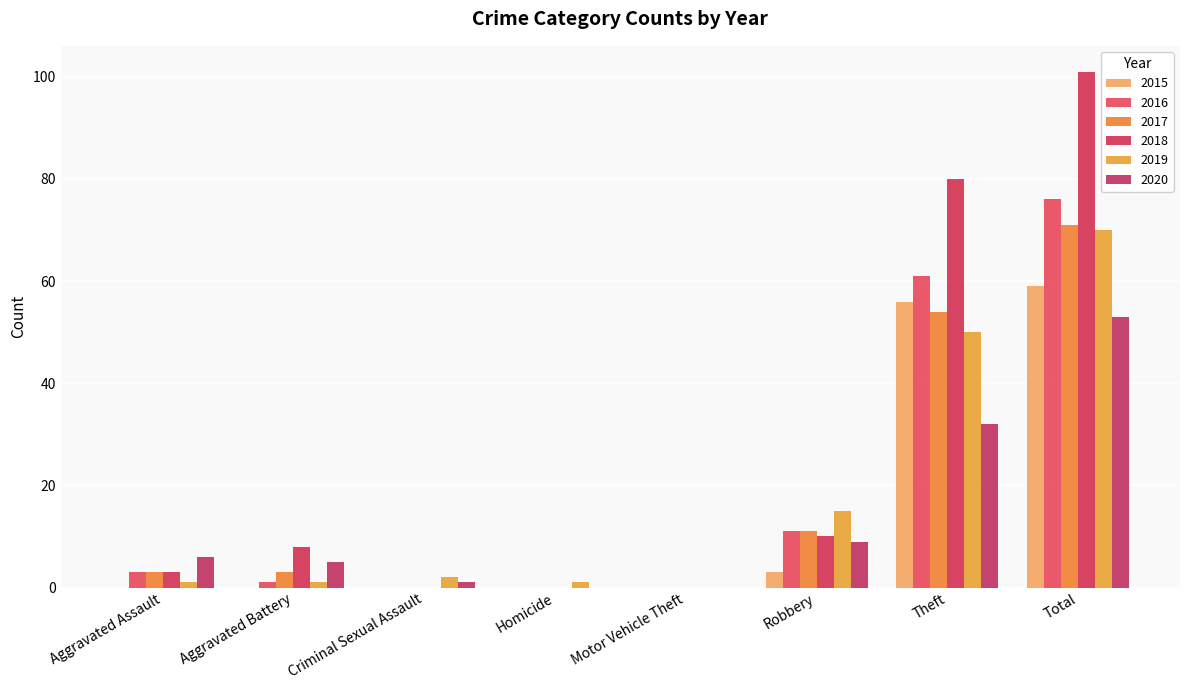

At which label does 2018 reach its peak?

Total